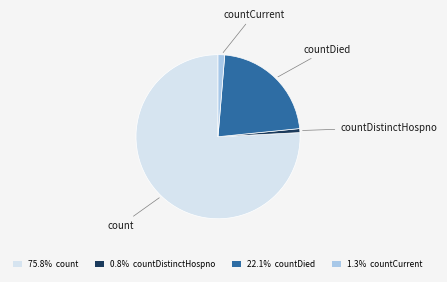

Combined, do 1.3% countCurrent and 22.1% countDied account for over 50%?

No